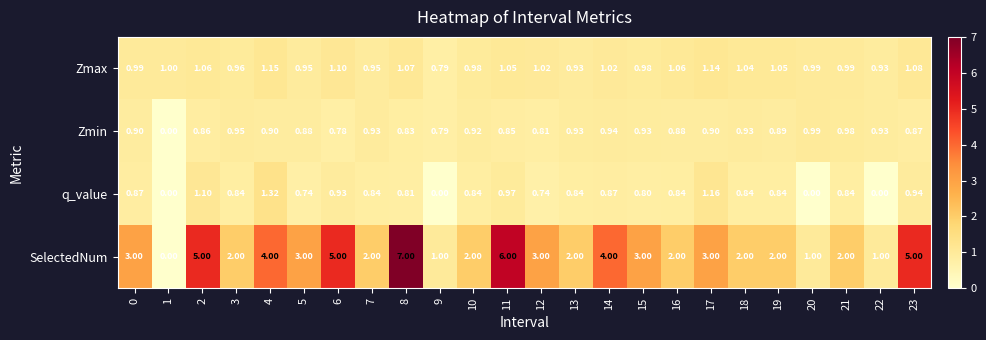

Is the value of SelectedNum at 10 greater than the value of Zmin at 3?

Yes